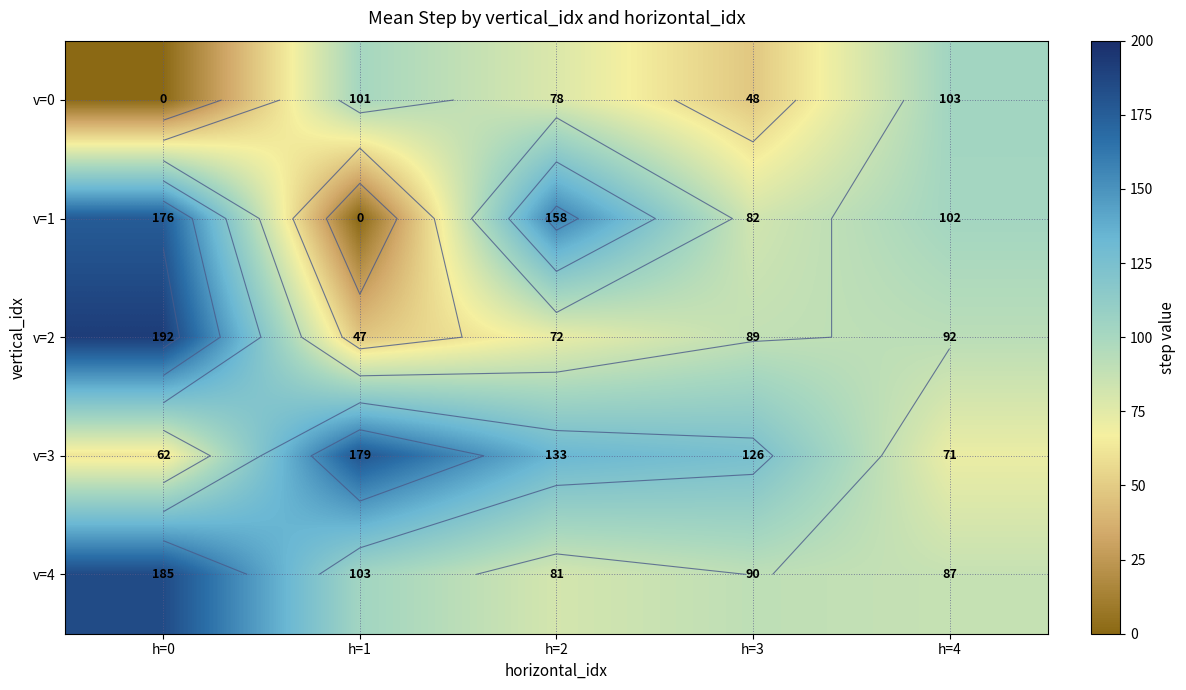

Read the v=4 value at h=0.

185.0